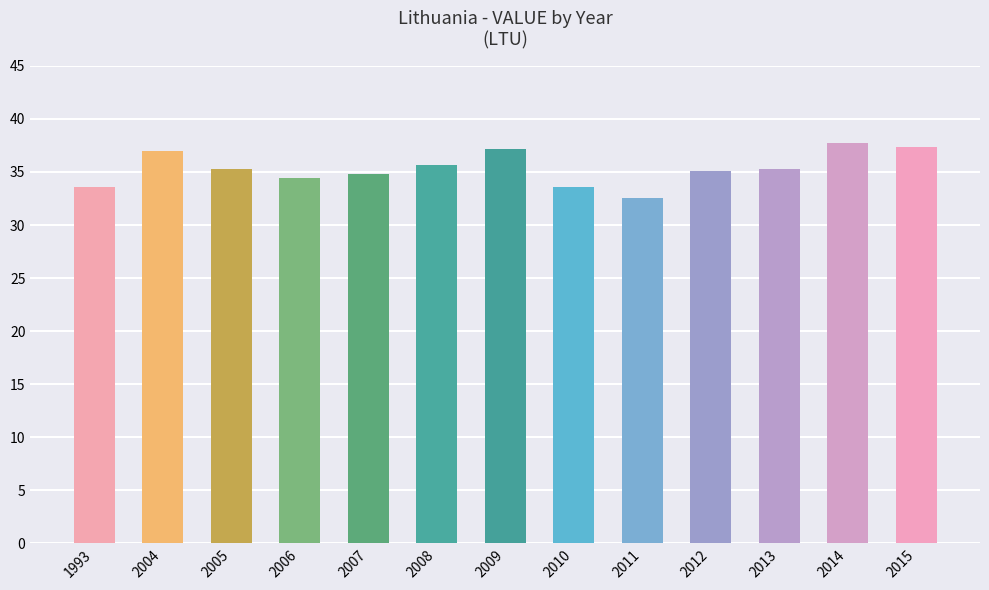

What is the value of the 3rd bar from the left?

35.3